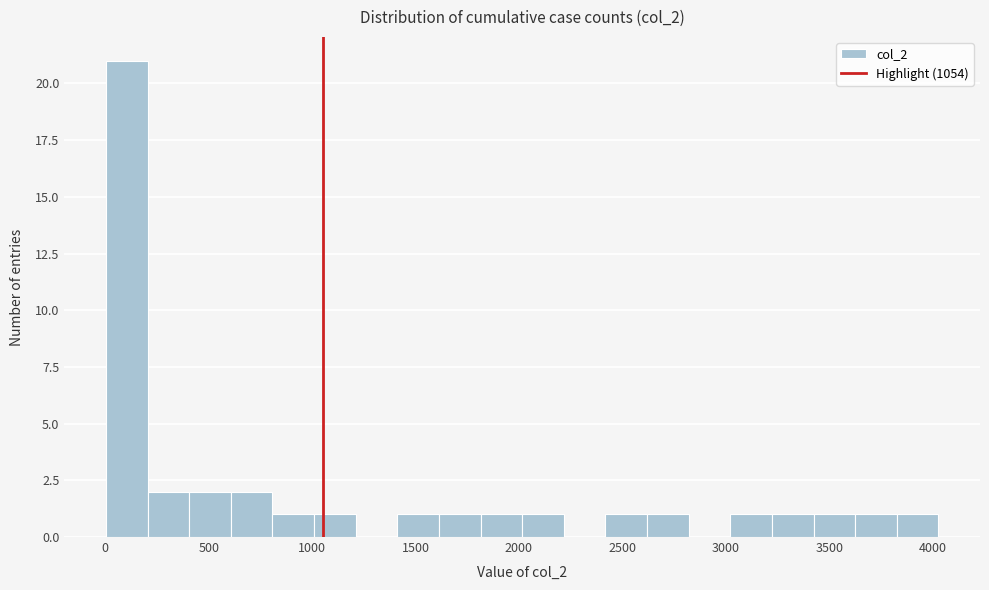

Reading left to right, transcribe this chart: for each bar, give the range it covers on the x-axis and its height. Neither the bar edges nor the heights are printed on the chart, so give them approximately, as read against the axes.

0 to 200: 21
200 to 400: 2
400 to 600: 2
600 to 800: 2
800 to 1000: 1
1000 to 1200: 1
1200 to 1400: 0
1400 to 1600: 1
1600 to 1800: 1
1800 to 2000: 1
2000 to 2200: 1
2200 to 2400: 0
2400 to 2600: 1
2600 to 2800: 1
2800 to 3000: 0
3000 to 3200: 1
3200 to 3400: 1
3400 to 3650: 1
3650 to 3850: 1
3850 to 4050: 1